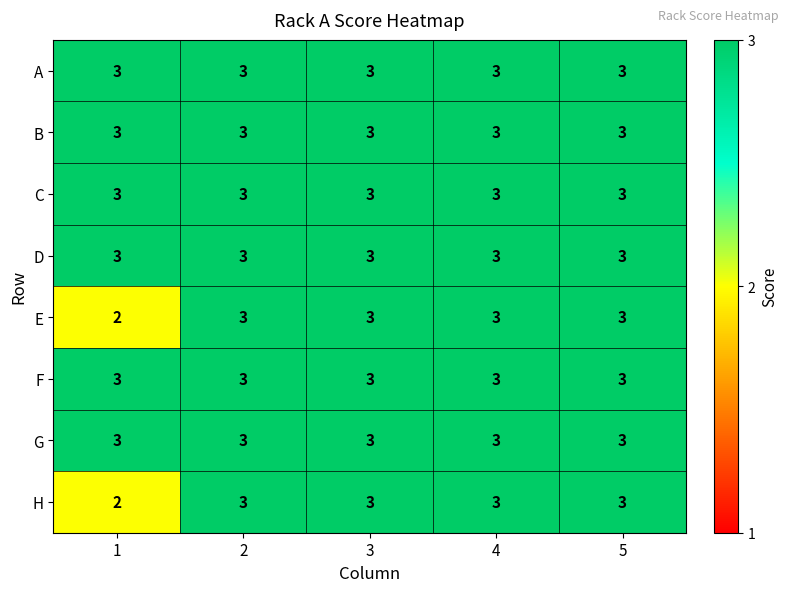

Count the number of categories in the chart.

5